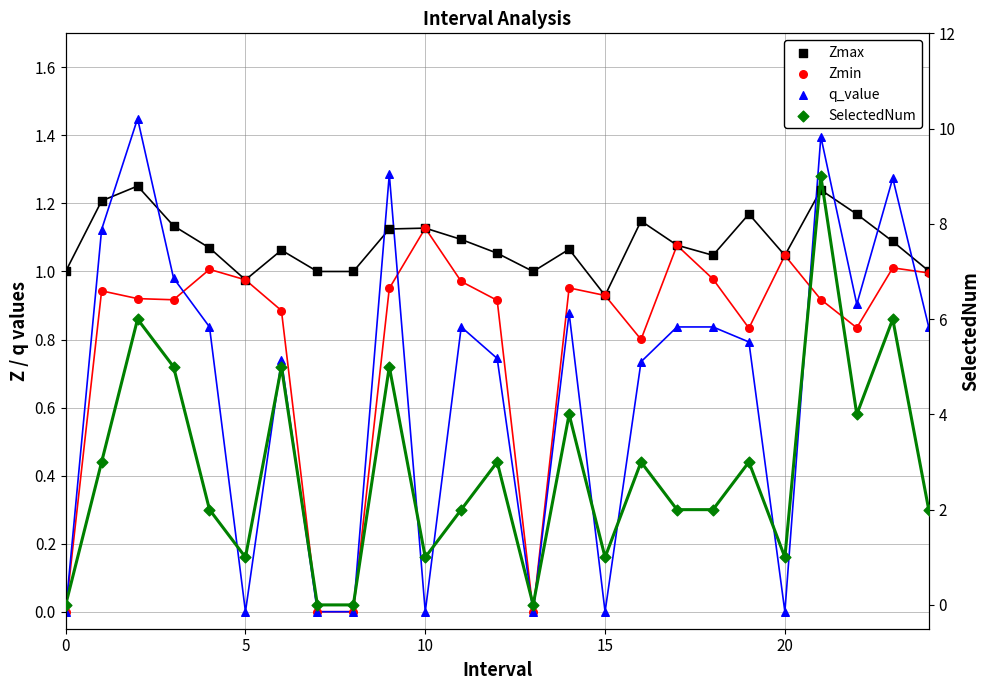

What are all the series names shown in the legend?

Zmax, Zmin, q_value, SelectedNum